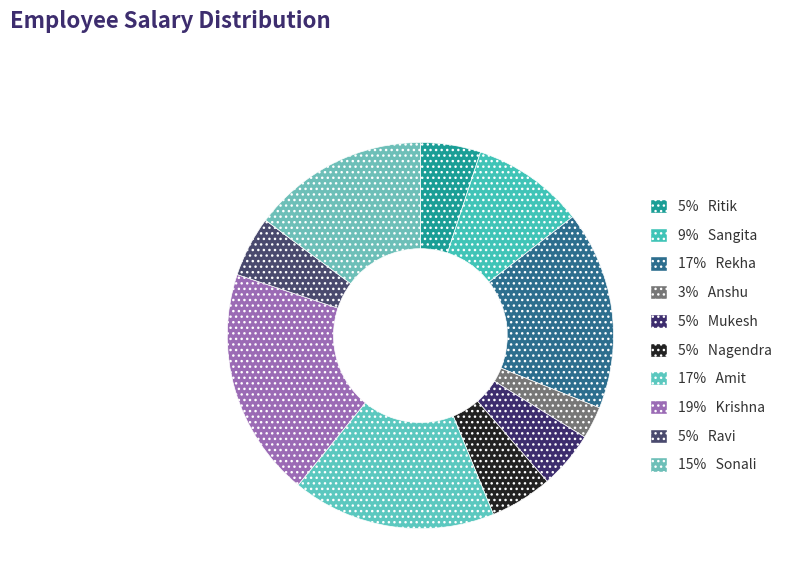

Does any single category account for the majority?

No